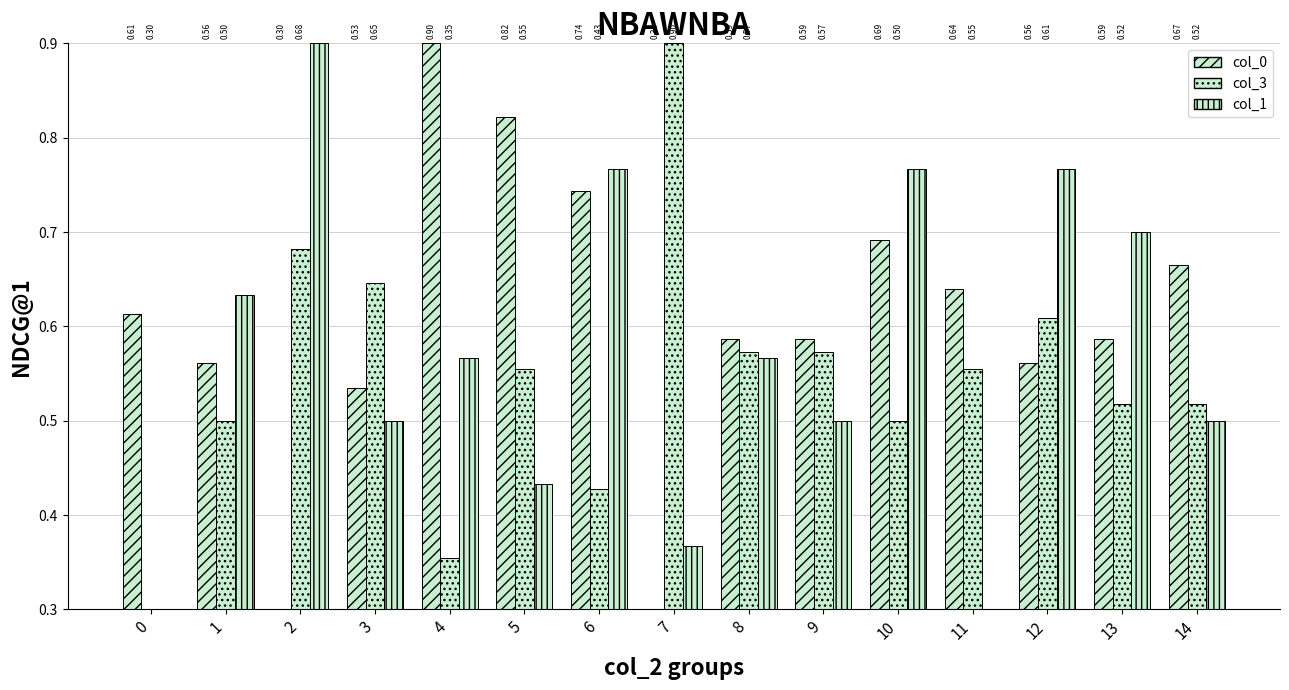

List the series in order of their peak value, highest first.

col_0, col_3, col_1